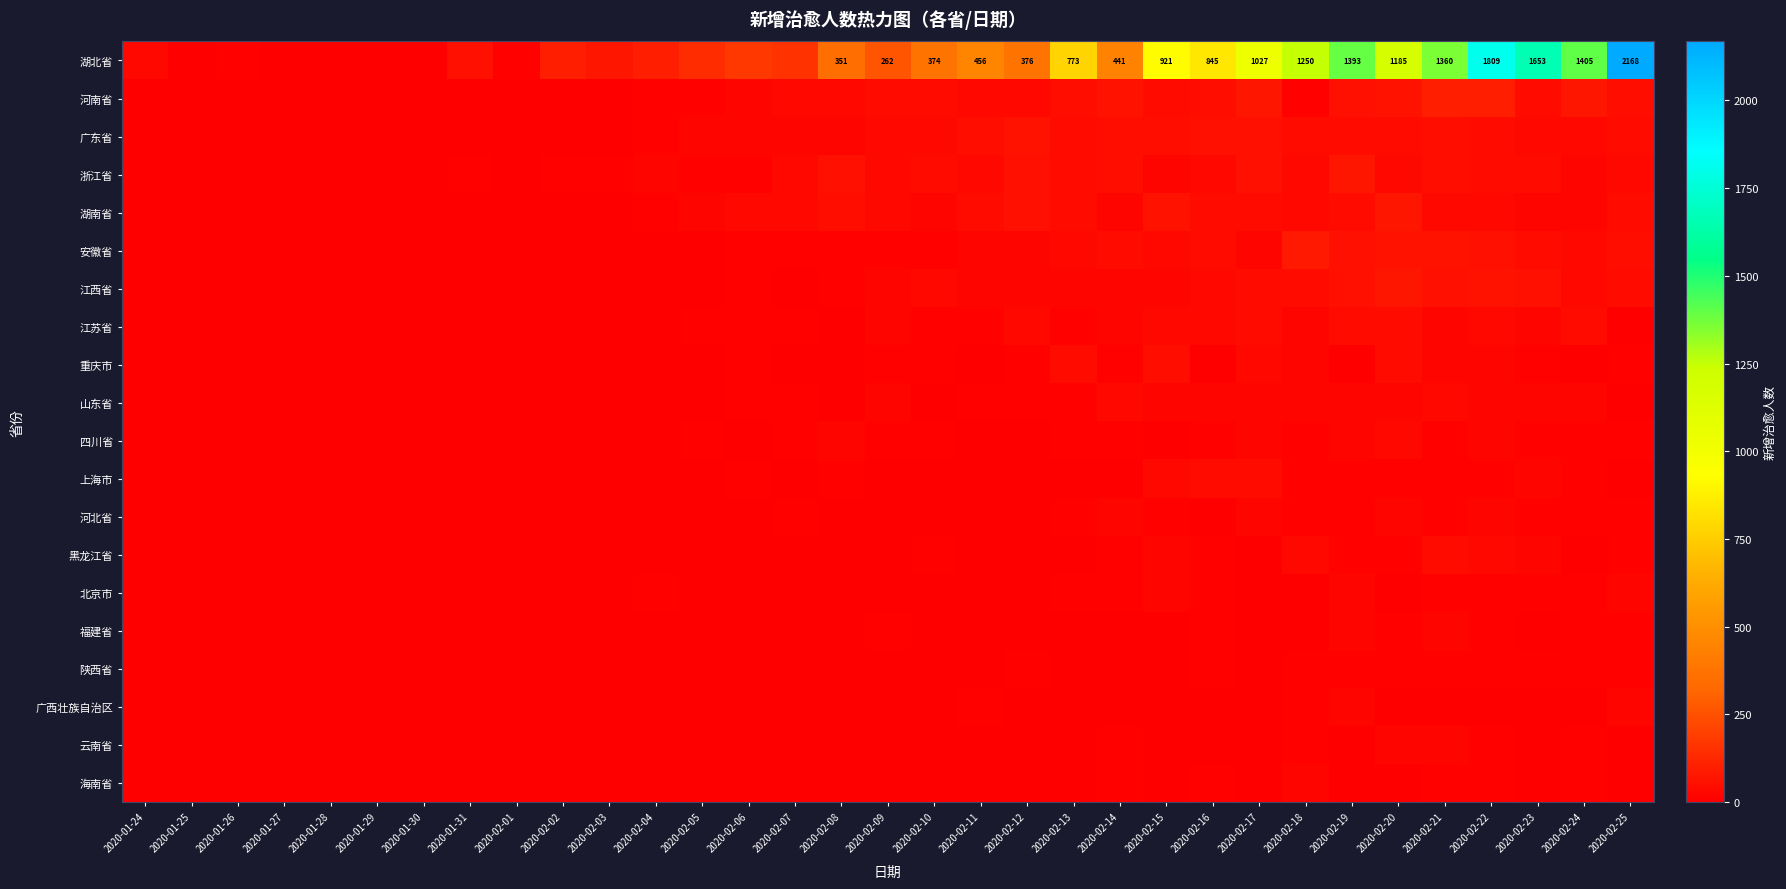

What is the maximum value shown in the chart?

2168